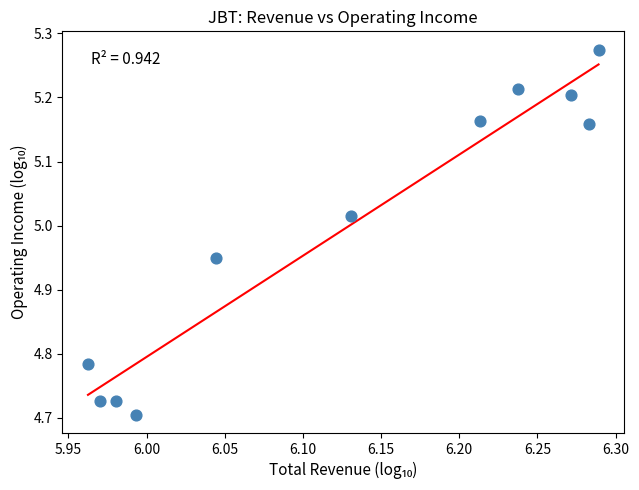

What is the range of Y values (max minus min)?

0.6